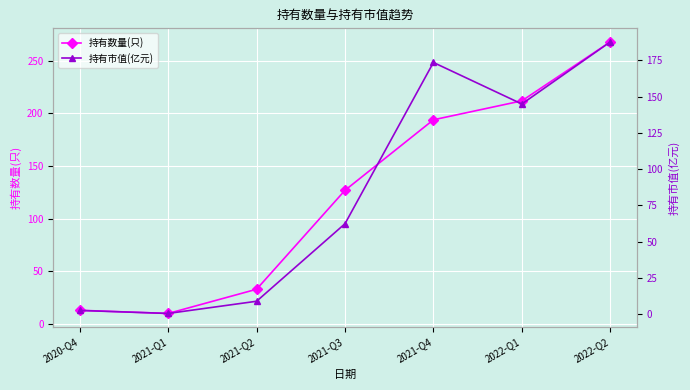

Where does the 持有市值(亿元) series first go above 62?

2021-Q3